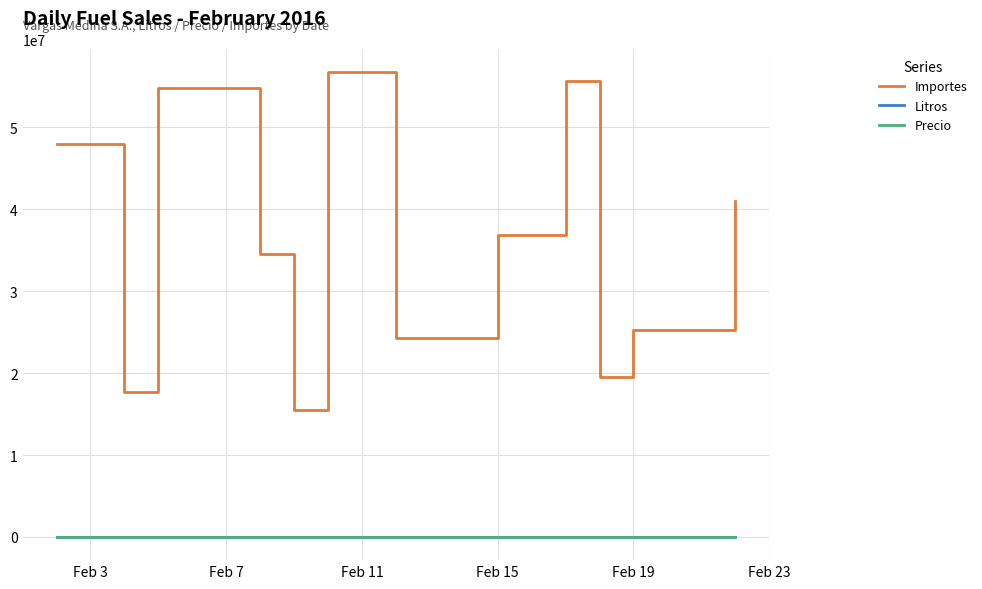

What is the average value of the Precio series?

3664.1